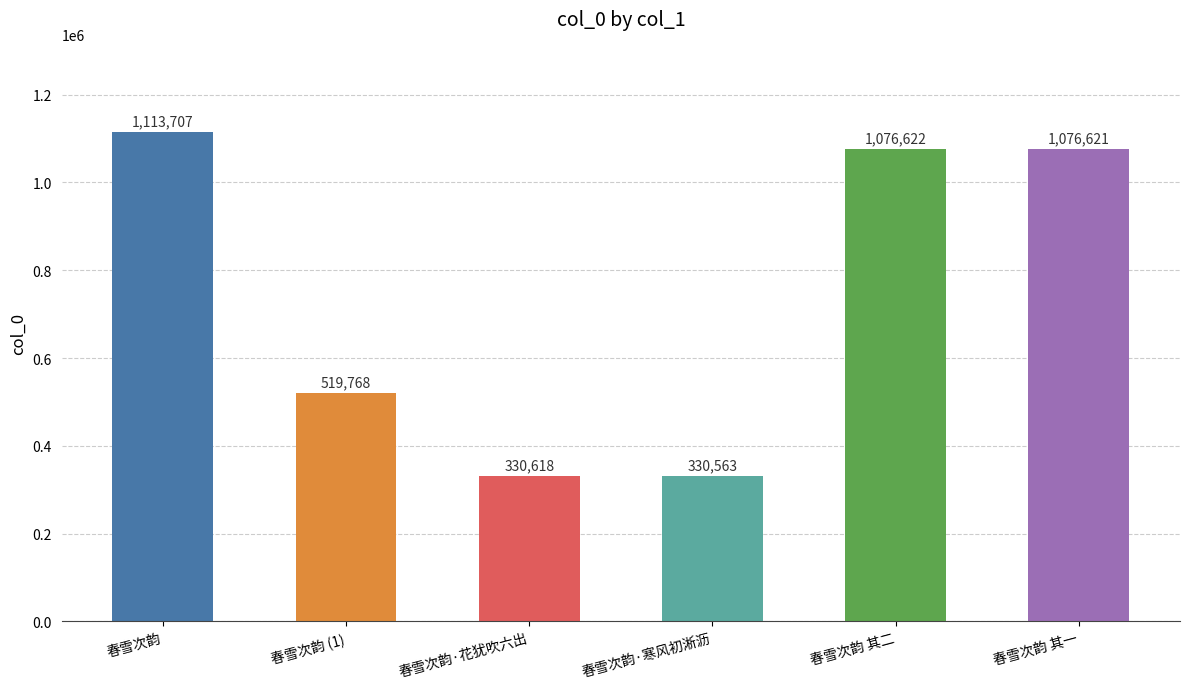

What is the sum of all values?

4447899